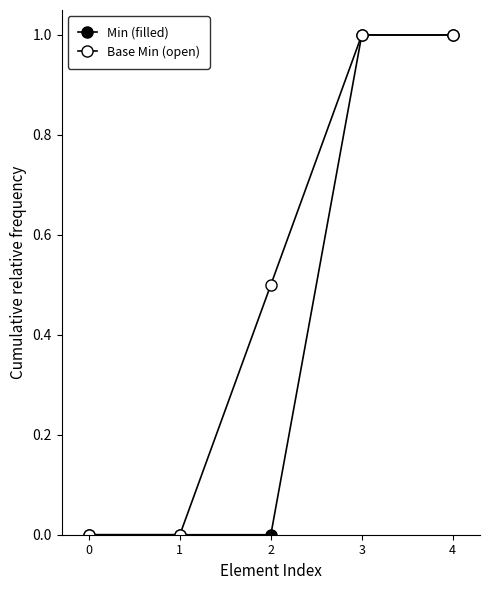

How many distinct data groups are displayed?

2